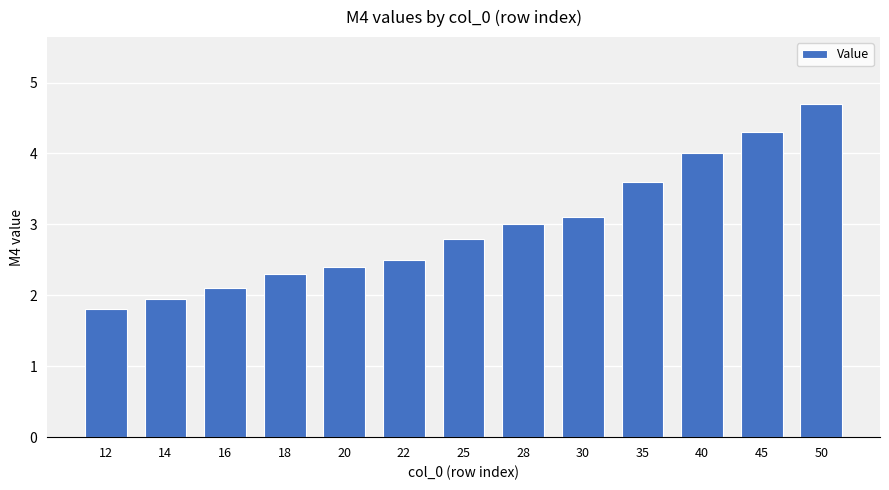

What is the difference between the maximum and minimum values?

2.9